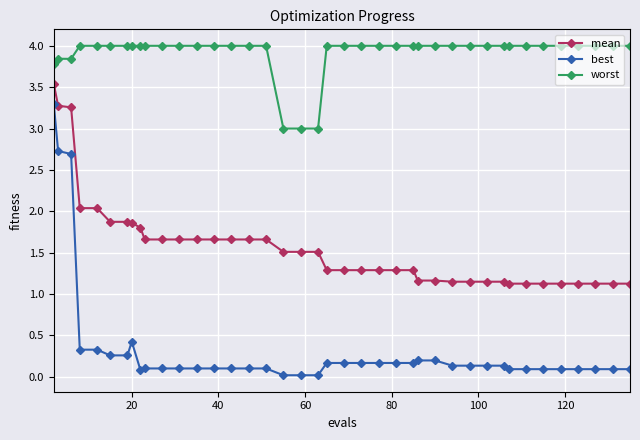

Which series has the largest total across all categories?

worst